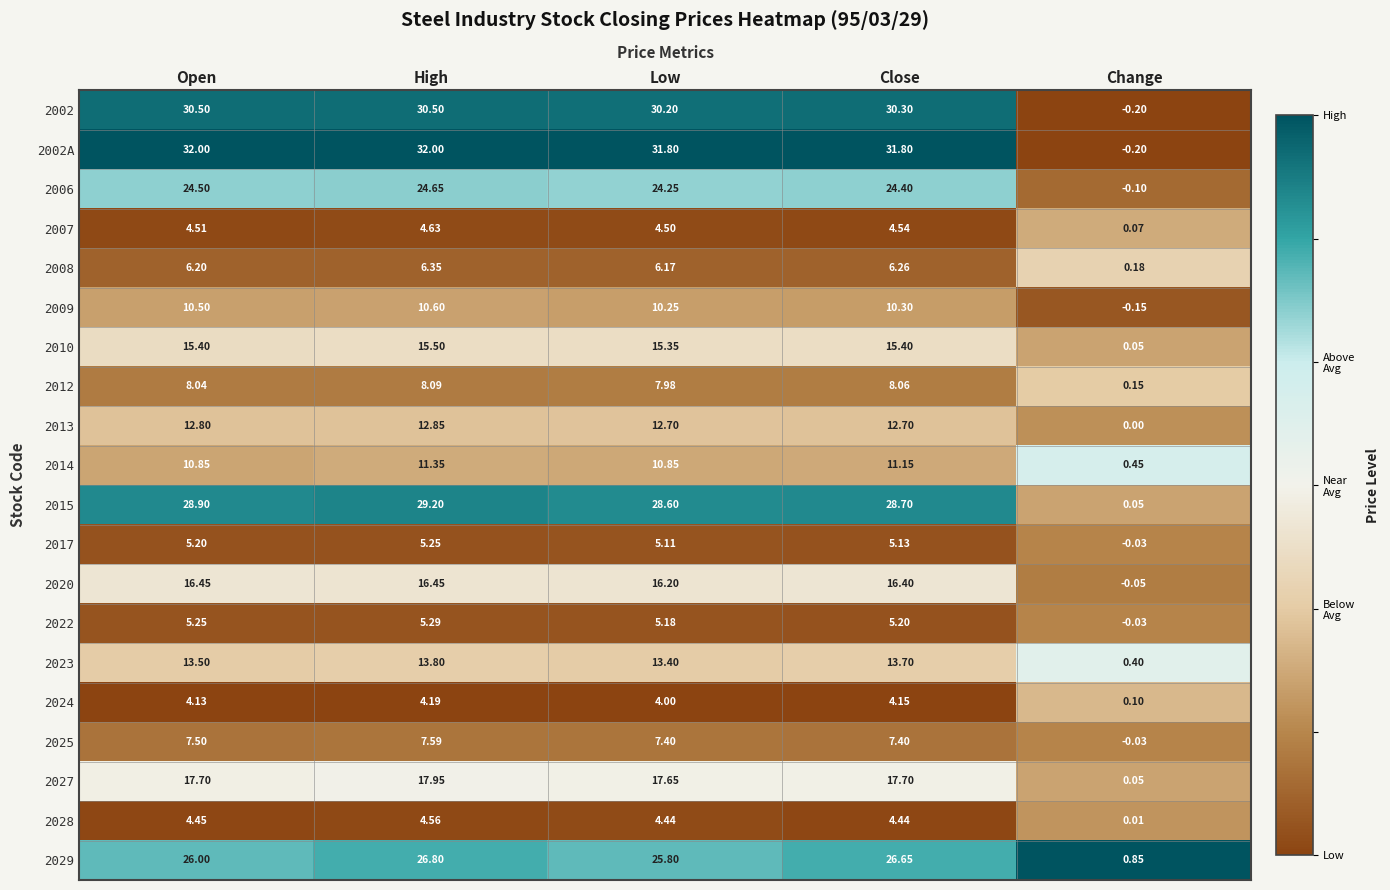

Which series has the largest total across all categories?

2002A